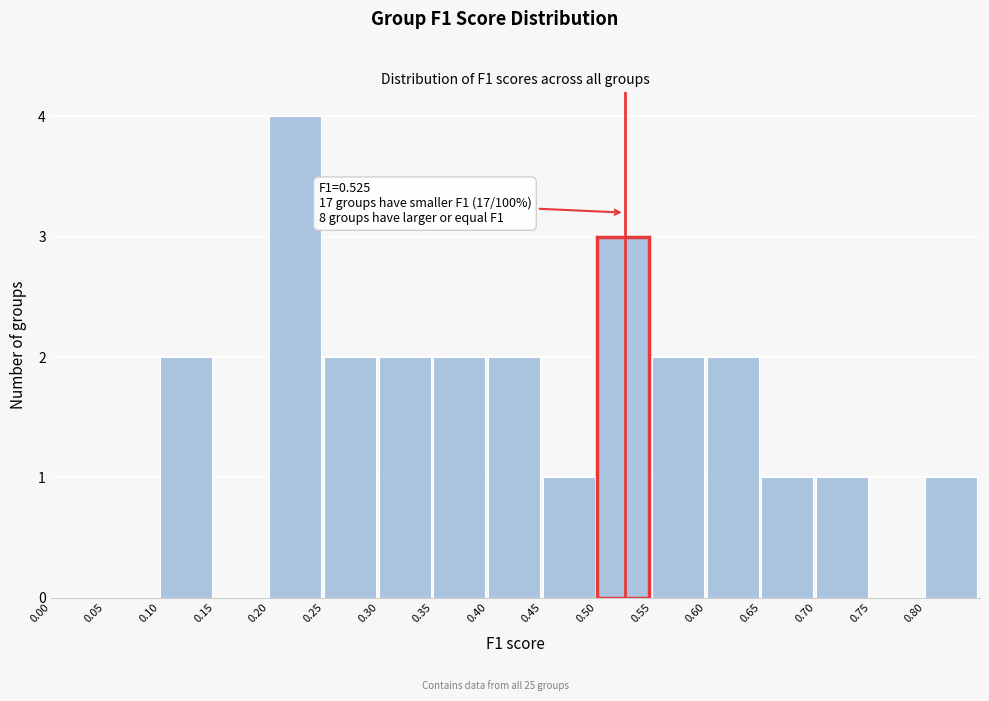

Over which range of the x-axis is the bar tallest?

0.20 to 0.25